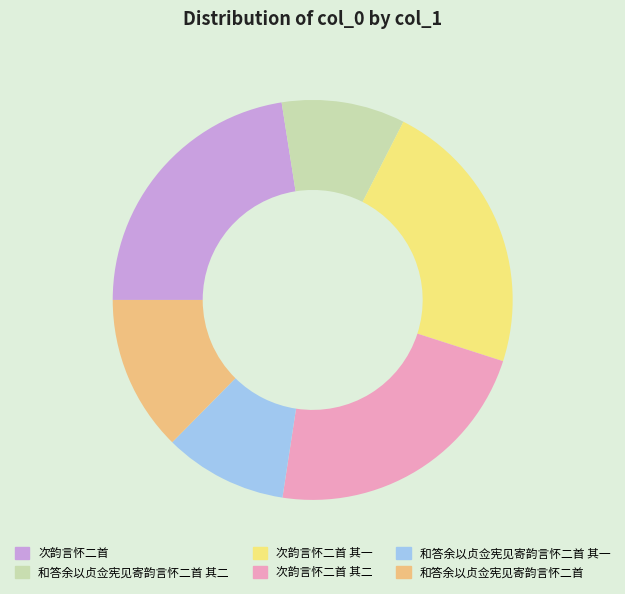

Do 和答余以贞佥宪见寄韵言怀二首 其一 and 和答余以贞佥宪见寄韵言怀二首 其二 together represent more than half of the pie?

No